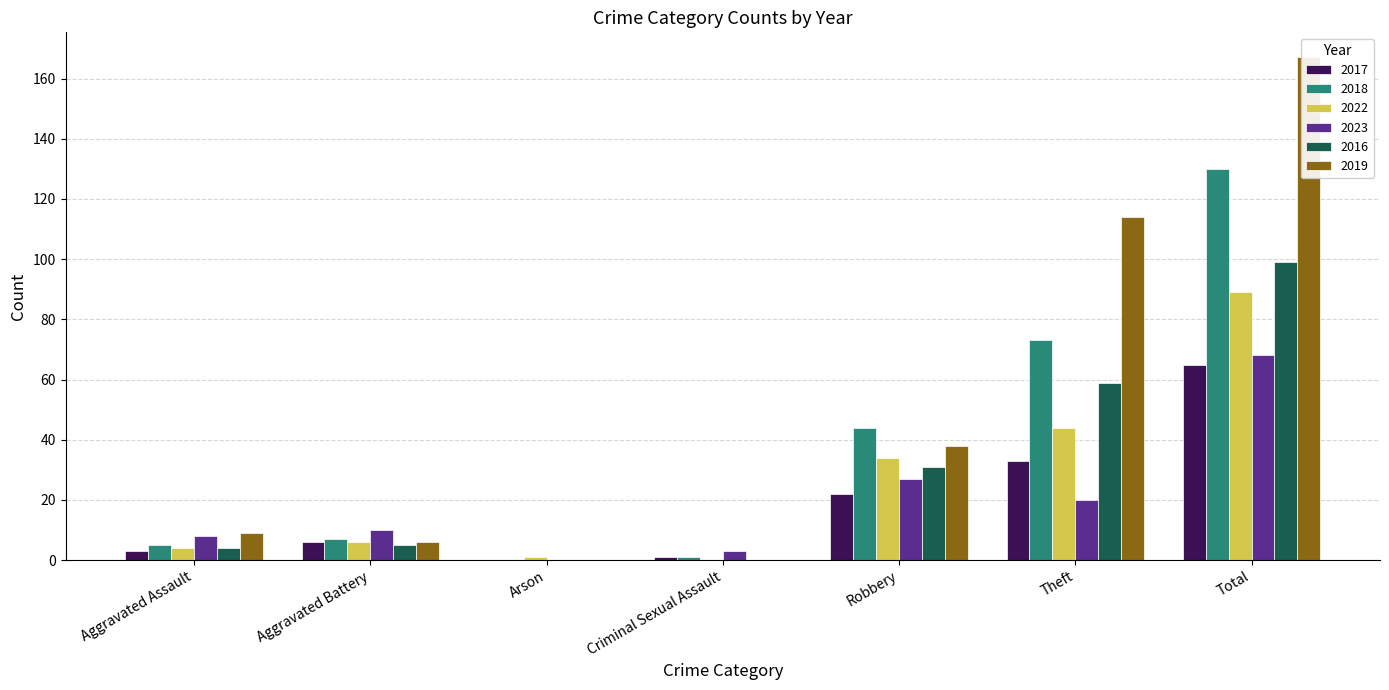

What is the label of the 3rd bar from the left?

Arson